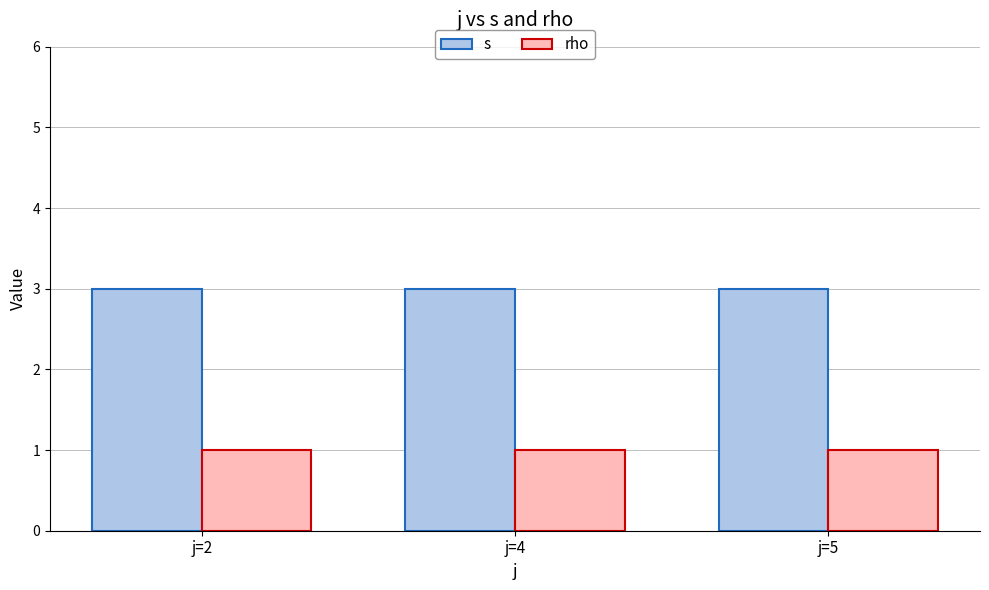

What are all the series names shown in the legend?

s, rho